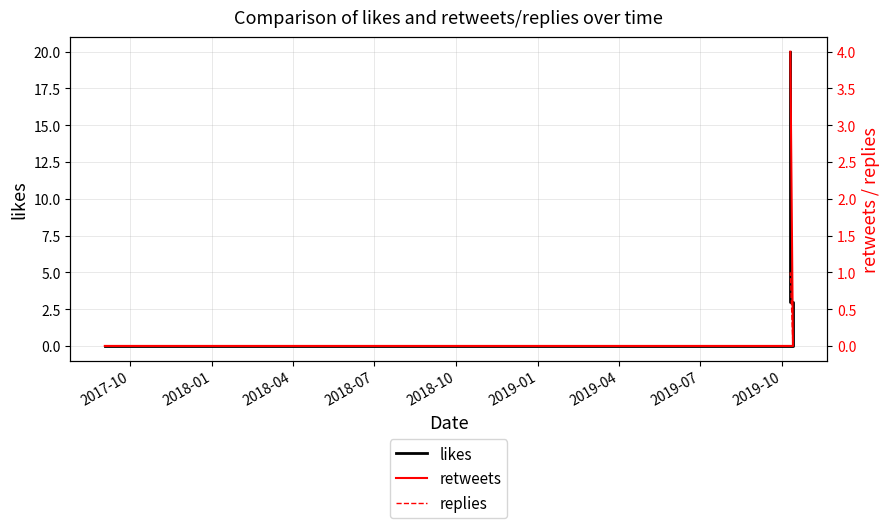

List the series in order of their peak value, highest first.

likes, retweets, replies